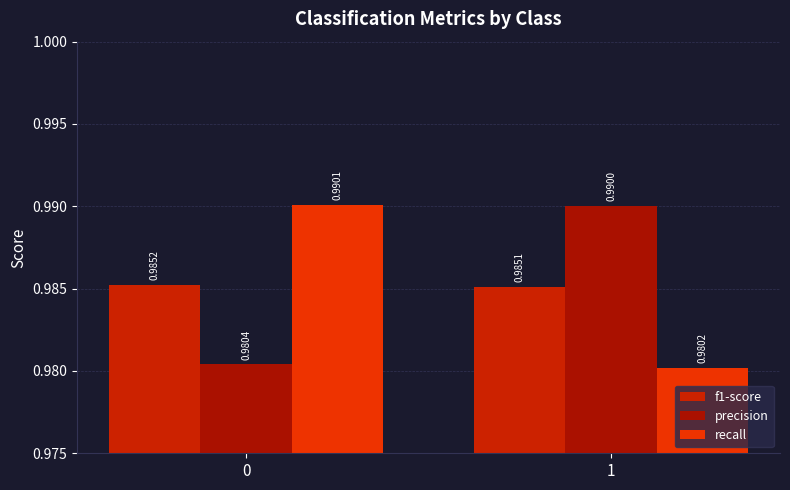

What is the lowest value of the precision series?

1.0